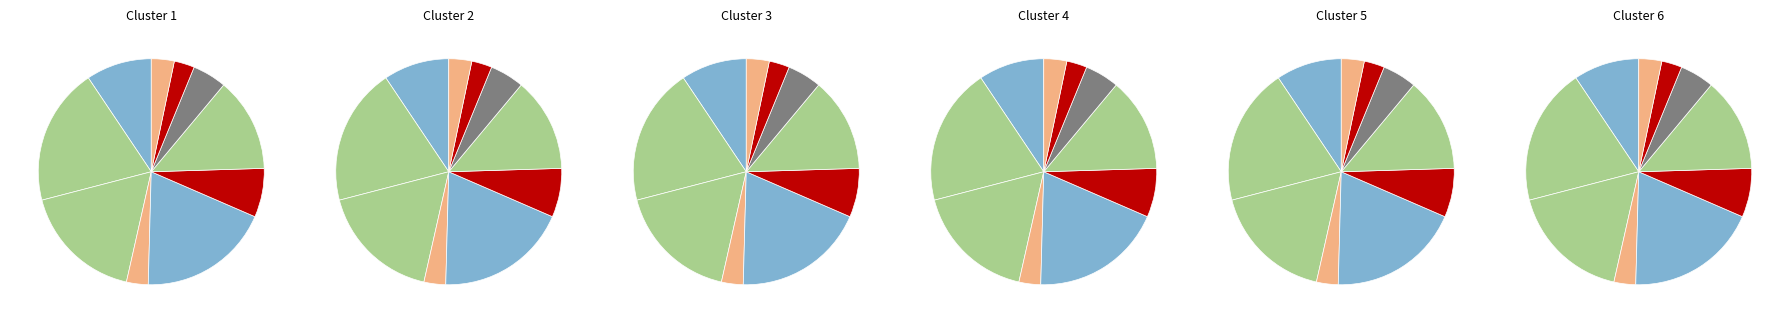

To the nearest percent, what is the difference between the 정준호 and 김현수 slice percentages?

10%